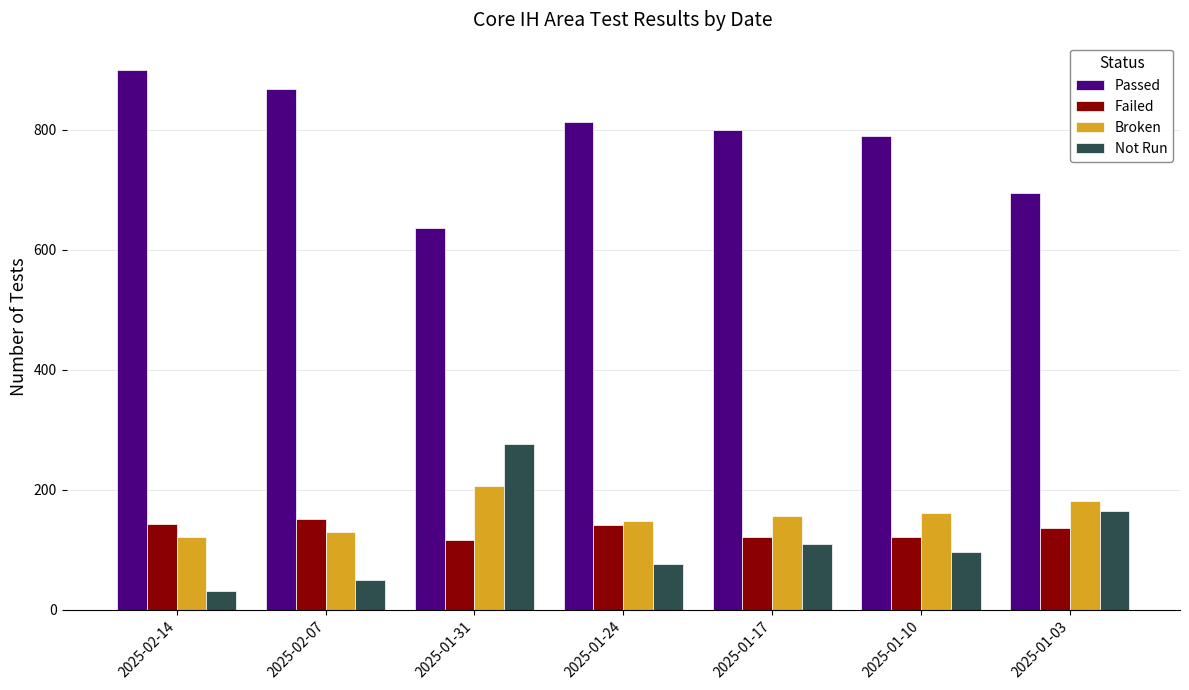

What are all the series names shown in the legend?

Passed, Failed, Broken, Not Run